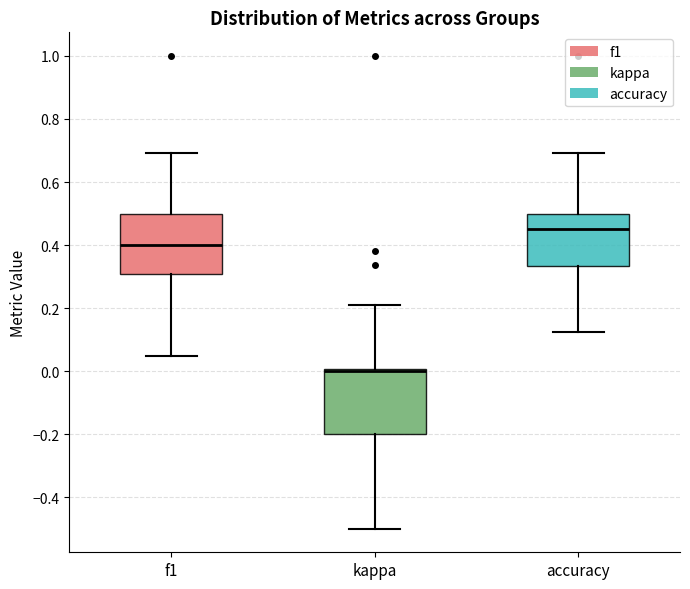

Reading left to right, transcribe this box plot: for each box, give where its median line is, the range the box spans, and where its two whiskers end, as read against the y-axis. The values are not printed on the chart, so give them approximately, as read against the axis.

f1: median 0.40, box 0.30 to 0.50, whiskers 0.04 to 0.70
kappa: median 0.00 (just below the box's upper edge), box -0.20 to 0.00, whiskers -0.50 to 0.22
accuracy: median 0.46, box 0.34 to 0.50, whiskers 0.12 to 0.70